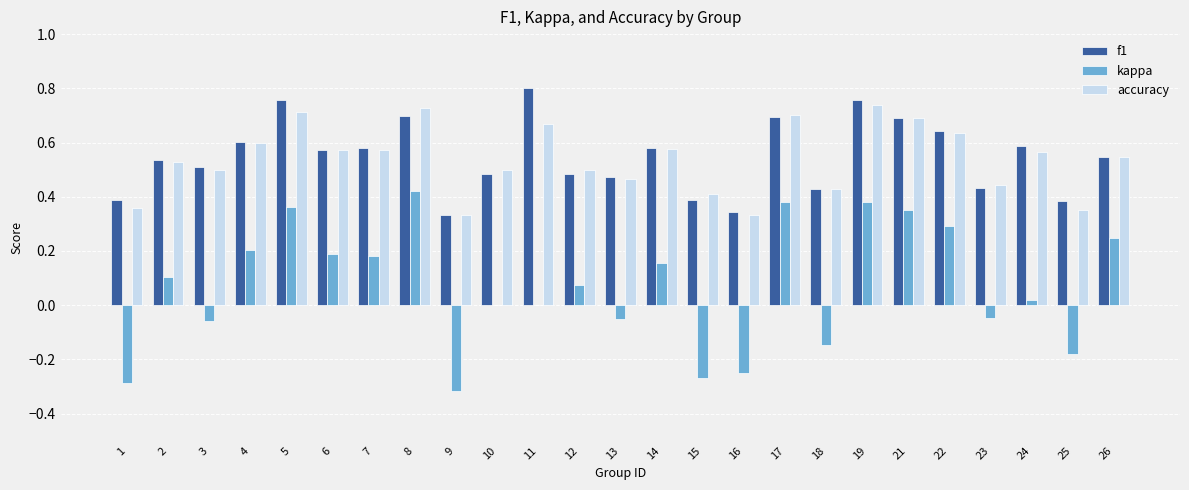

What is the total value across all series at 17?

1.8